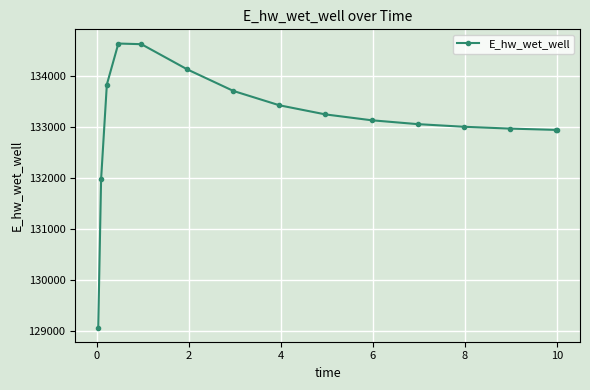

What is the value of the 14th point from the left?

132938.0